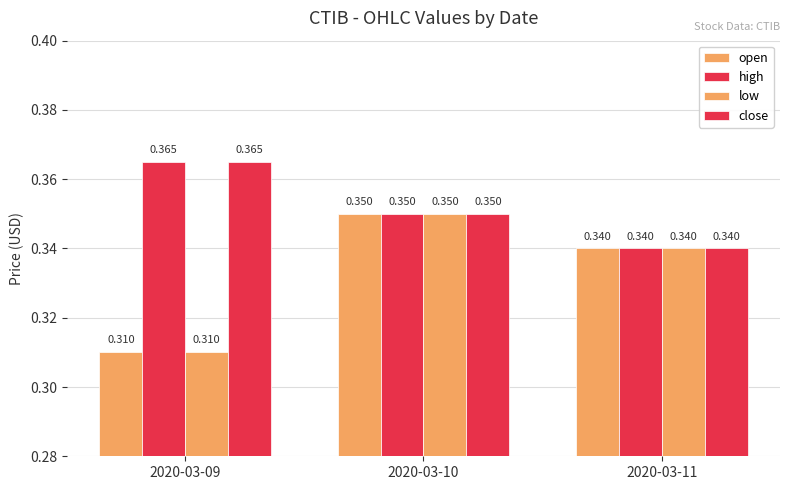

How many bars are there in each group?

4